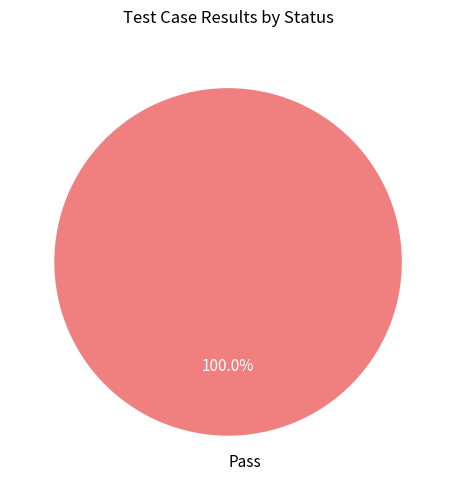

Is there a majority slice in this chart?

Yes